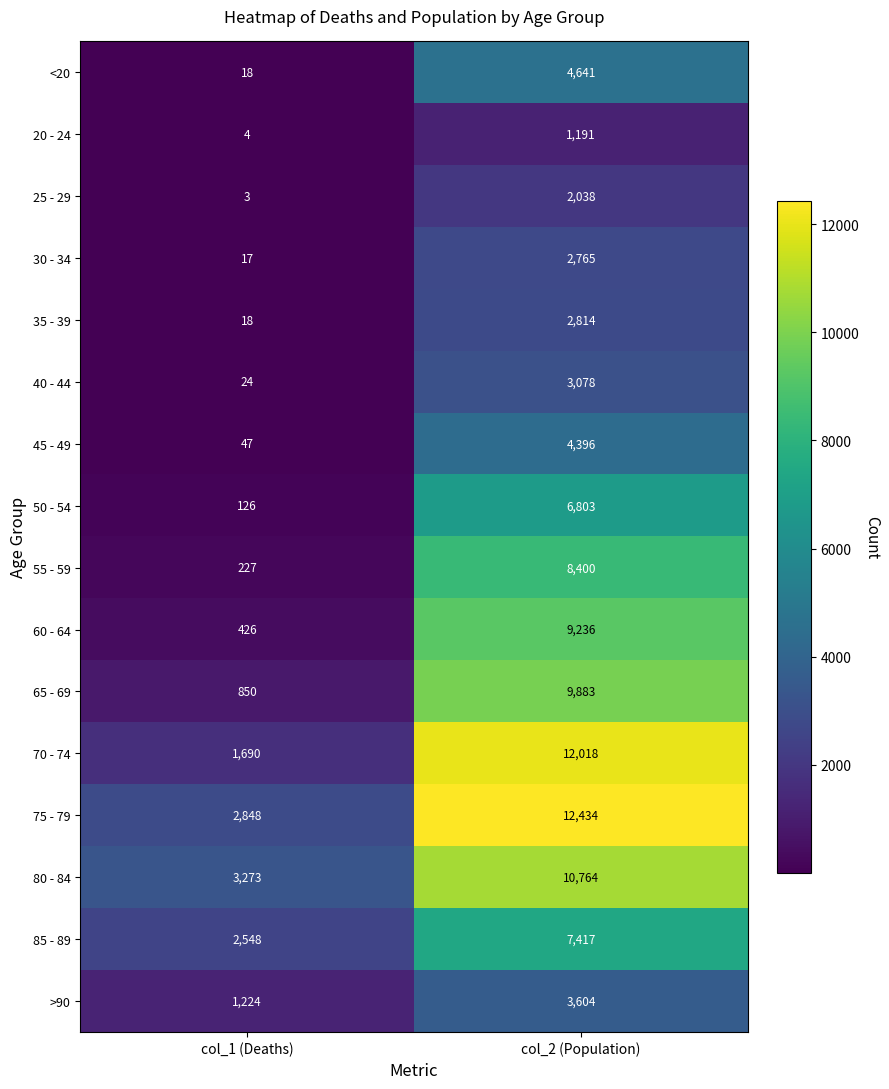

At which category is the sum across all series the highest?

col_2 (Population)